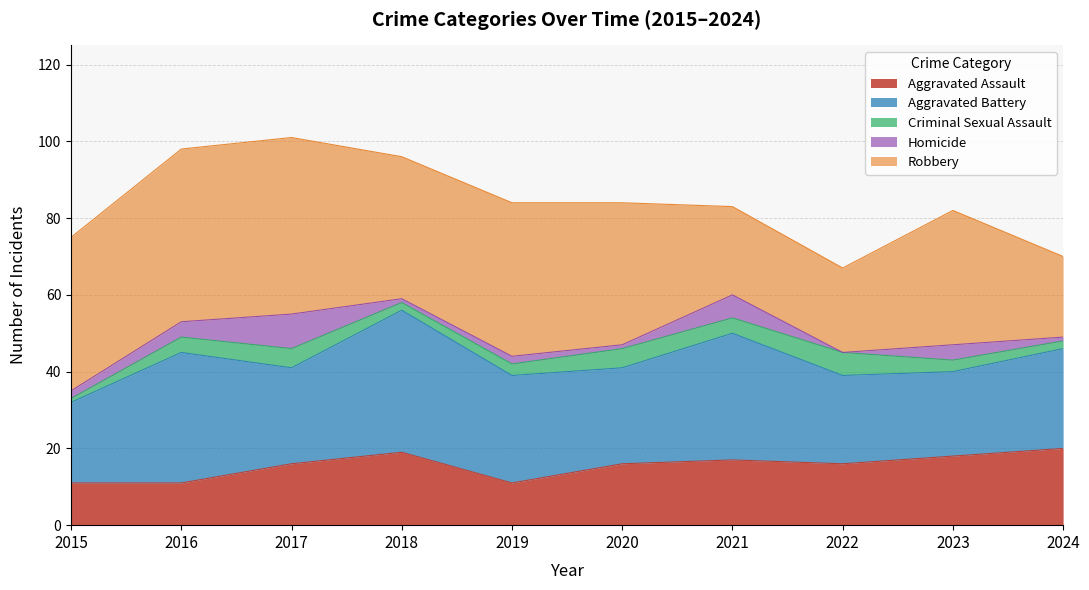

True or false: Robbery has a value of 8 at 2015.

False